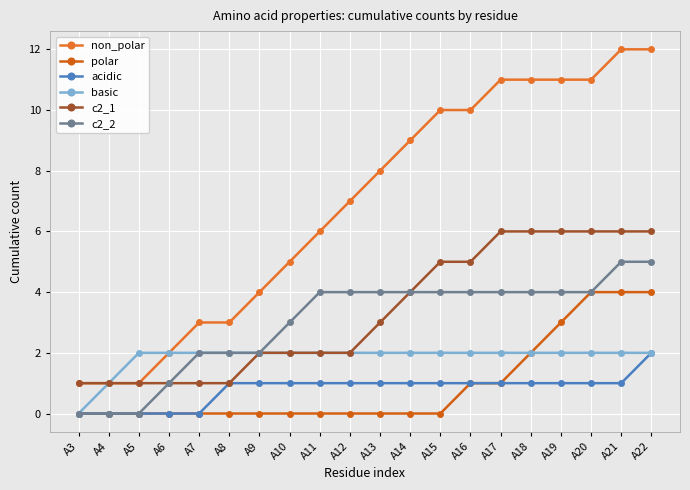

True or false: non_polar has a value of 10 at A16.

True